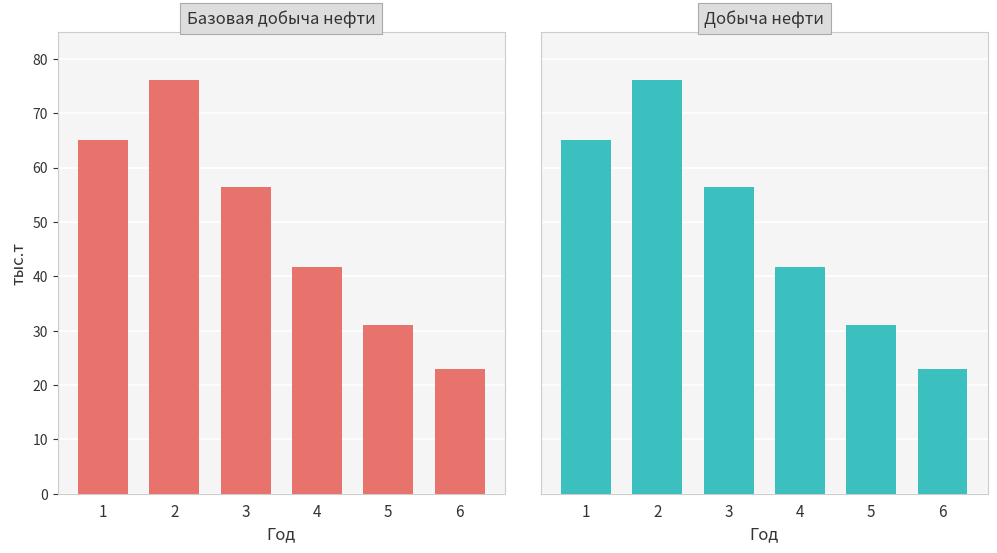

Reading left to right, list all the values displayed in this chart.

Базовая добыча нефти: 1=65.1	2=76.1	3=56.4	4=41.8	5=31.0	6=22.9
Добыча нефти: 1=65.1	2=76.1	3=56.4	4=41.8	5=31.0	6=22.9